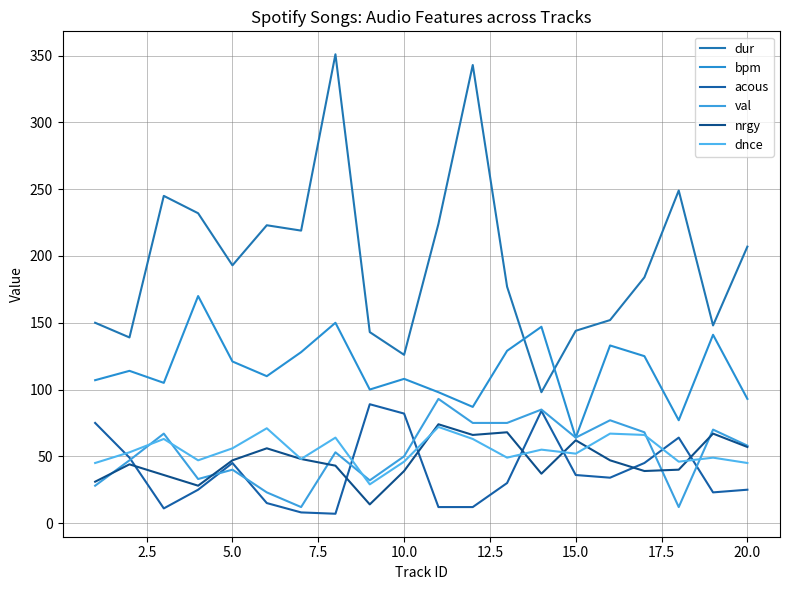

Does the chart display data point markers on the line(s)?

No